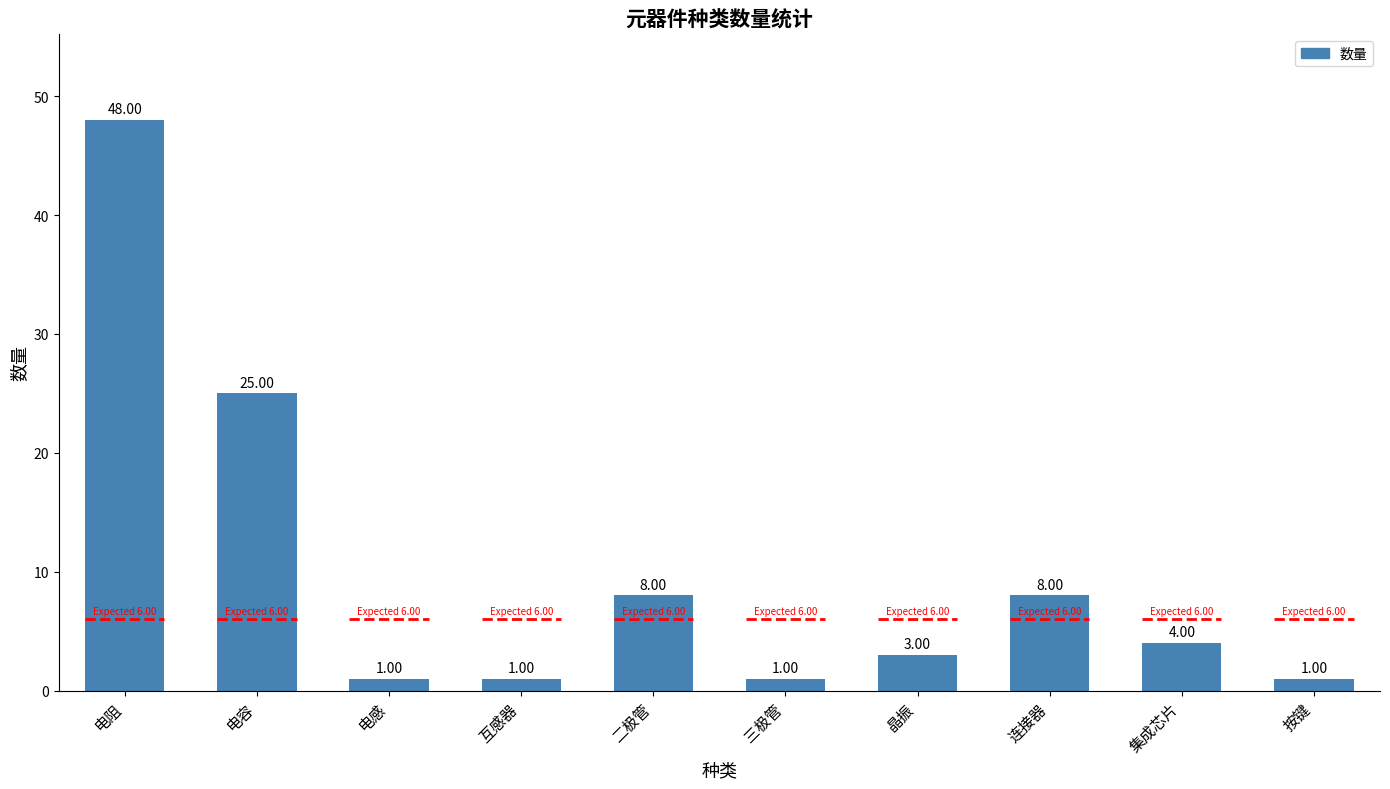

Rank the categories by value from highest to lowest.

电阻, 电容, 二极管, 连接器, 集成芯片, 晶振, 电感, 互感器, 三极管, 按键